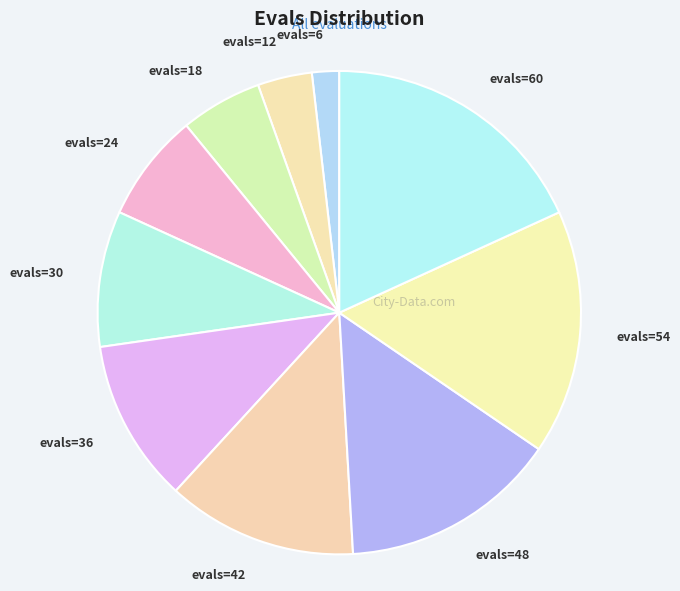

What is the smallest slice in the pie chart?

evals=6